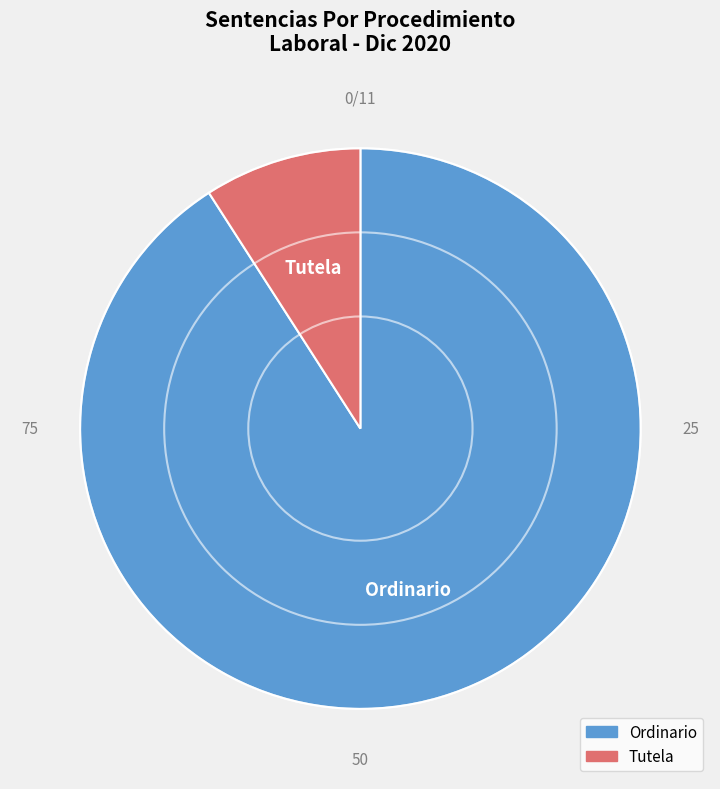

What is the ratio of the value at Tutela to the value at Ordinario?

0.1